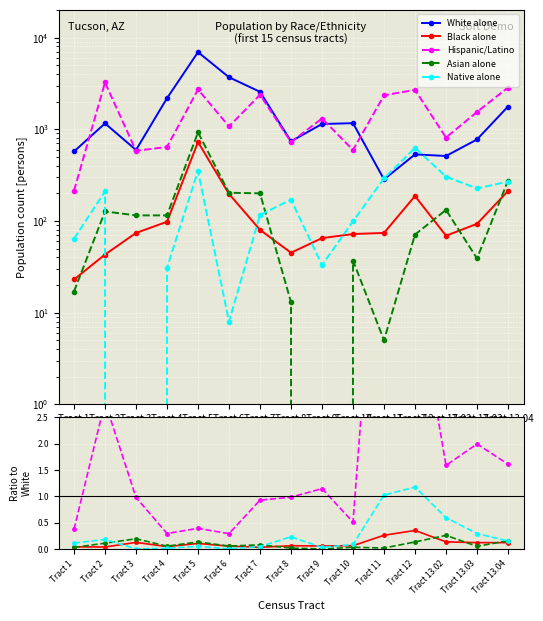

What value does the Native alone series have at Tract 10?

0.1